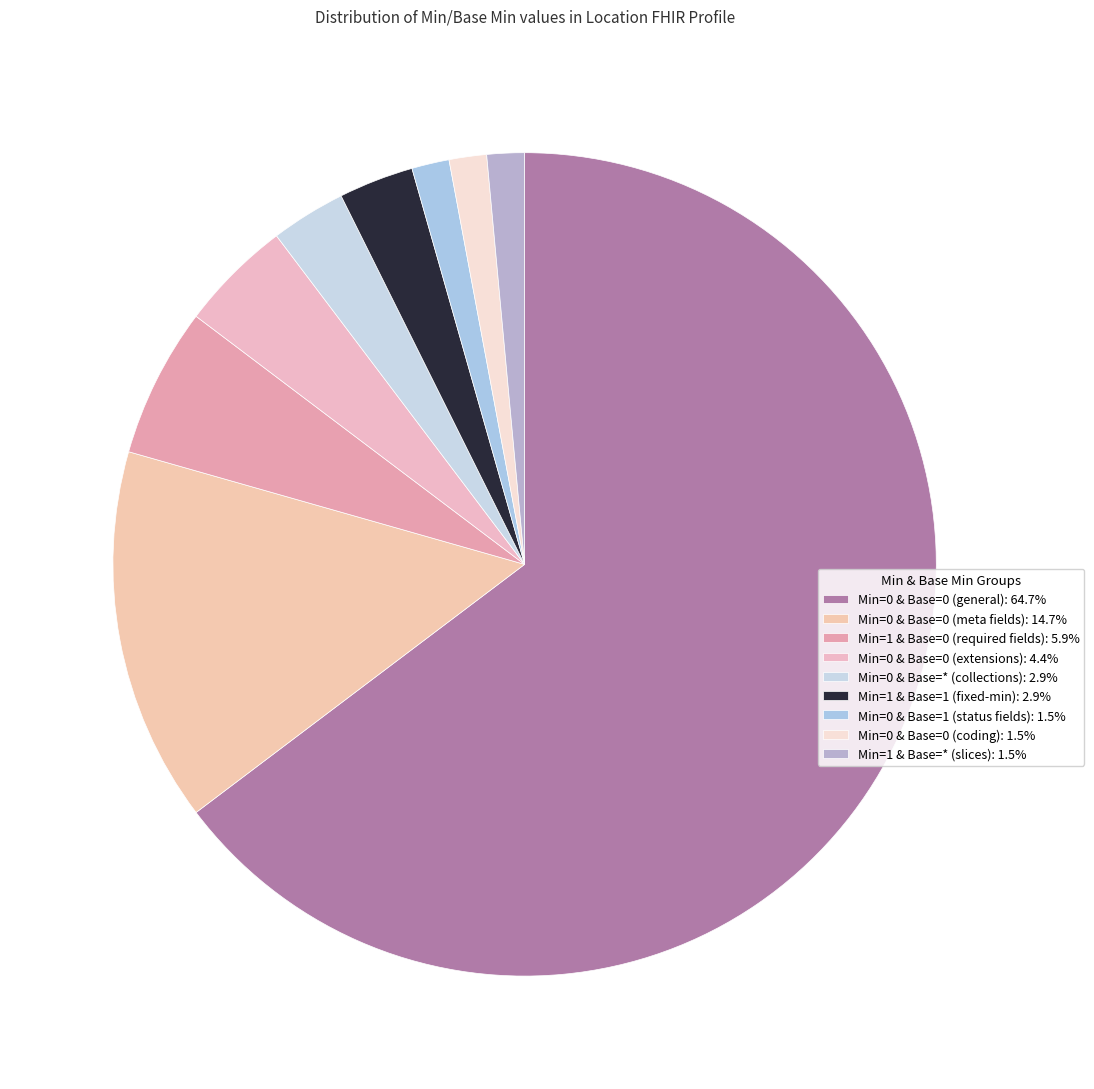

How many slices are in this pie chart?

9